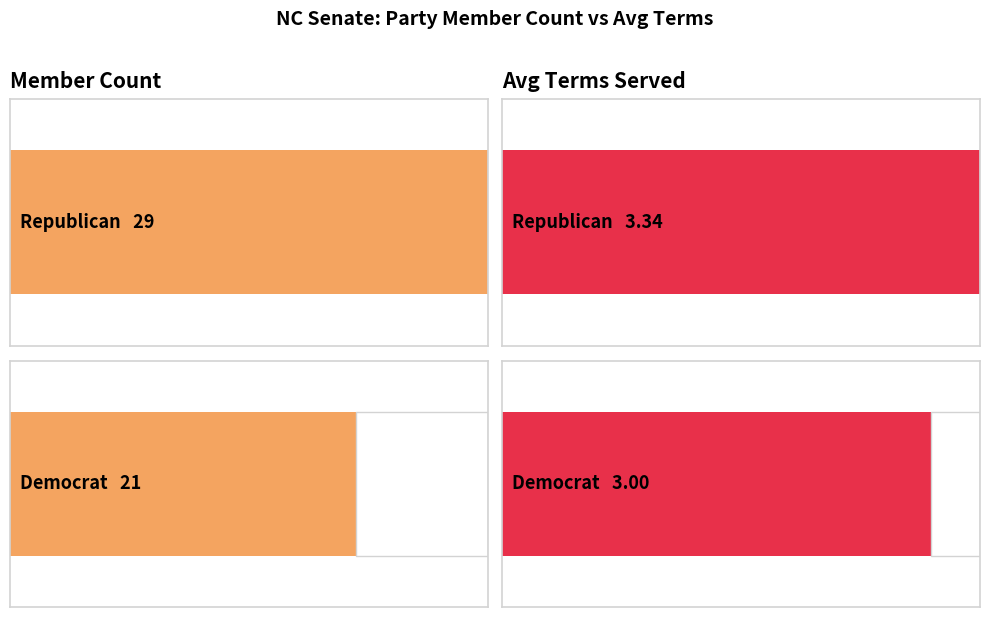

Where is Avg Terms nearest to the value 3?

Democrat